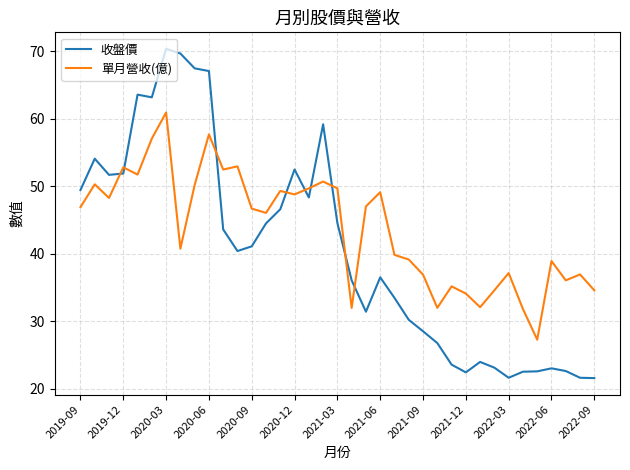

In 單月營收(億), how many points are higher than both neighbors (excluding endpoints)?

12